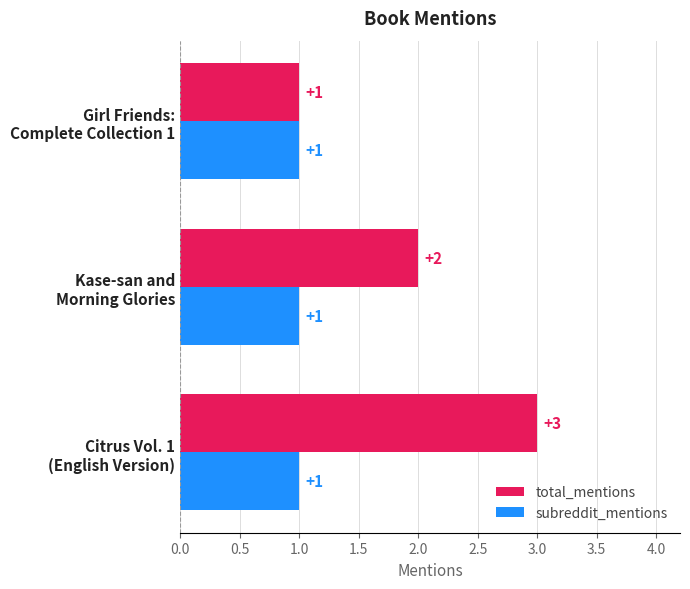

What is the difference between the maximum and second lowest values in the total_mentions series?

1